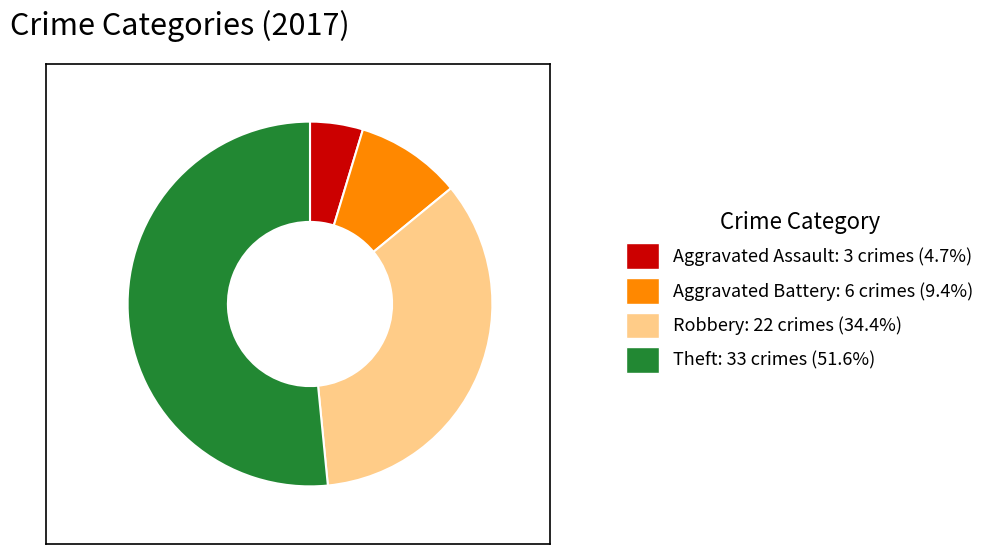

How many slices are in this pie chart?

4